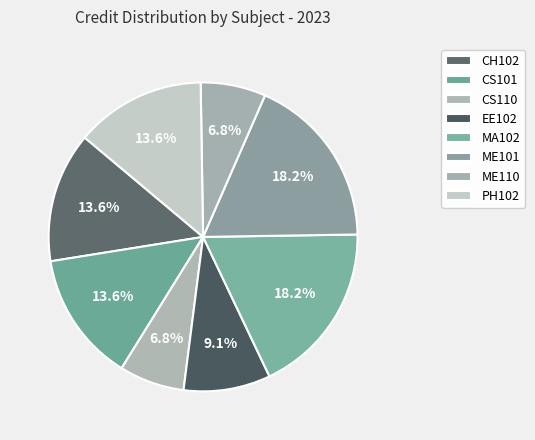

Which category has the smallest portion of the pie?

CS110